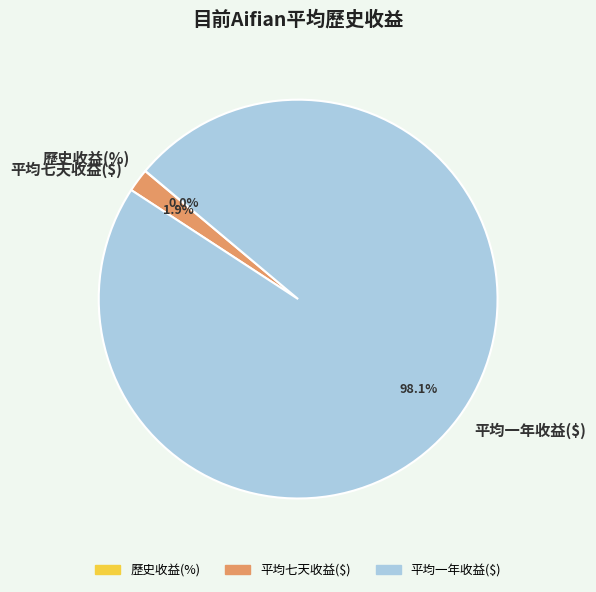

Does 平均一年收益($) account for over 50% of the chart?

Yes